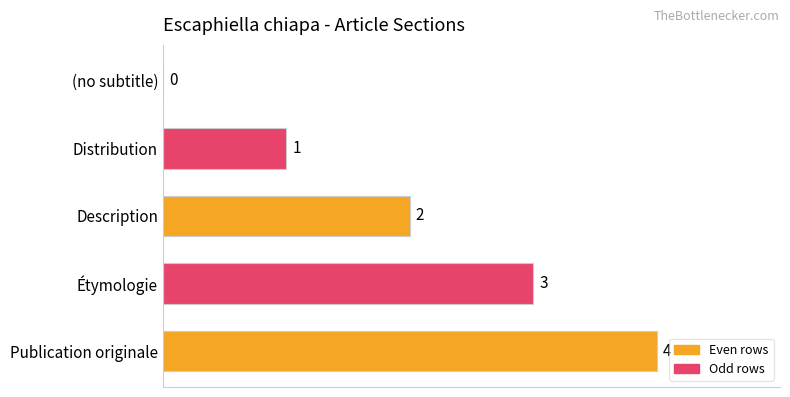

The value at Description is 2. True or false?

True